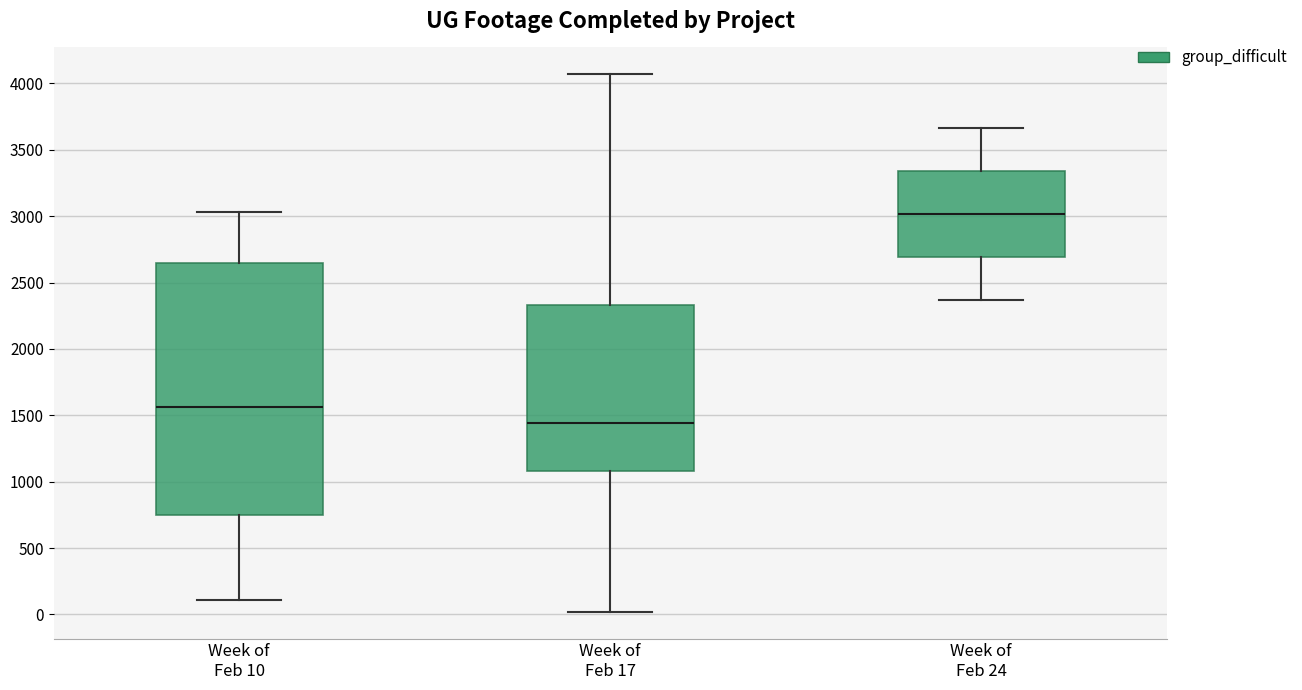

Which box has the highest median line?

Week of Feb 24